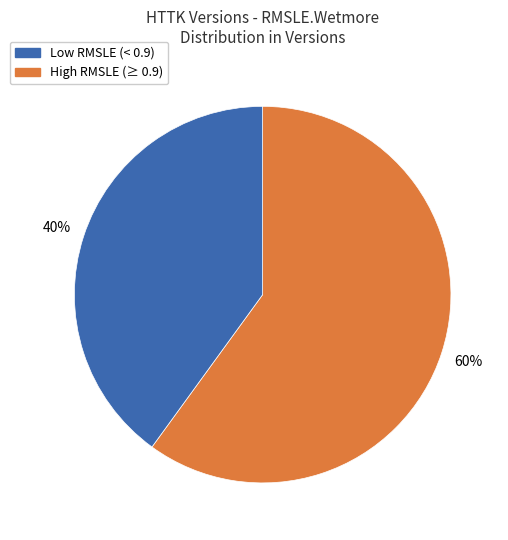

To the nearest percent, what is the difference between the largest and smallest slice percentages?

20%